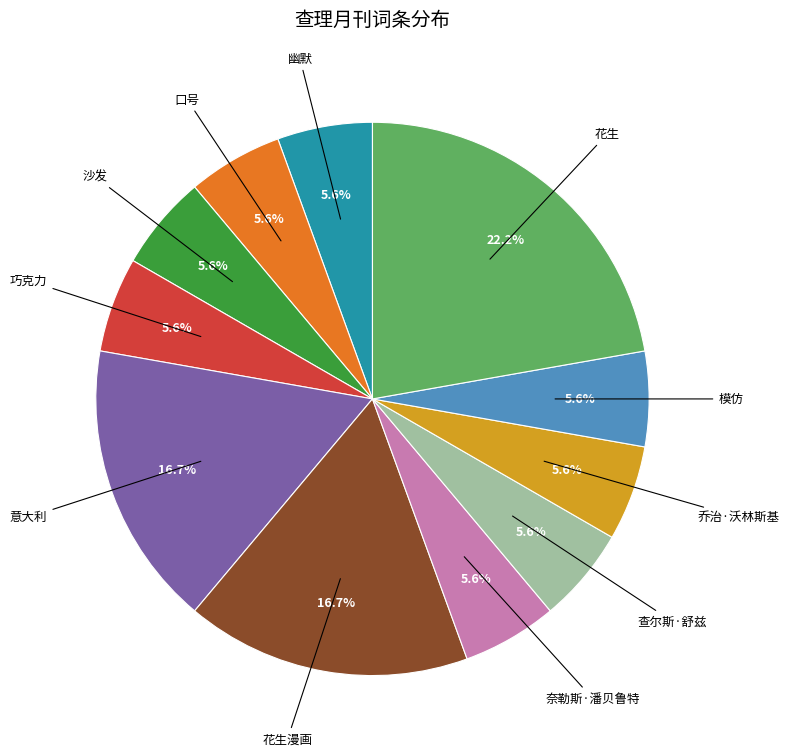

True or false: 花生漫画 accounts for 30% of the total.

False